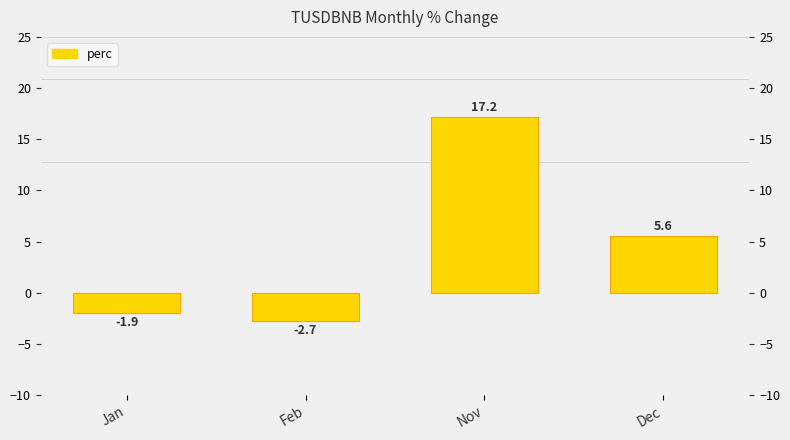

Is it true that the value at Nov is 17.2?

True